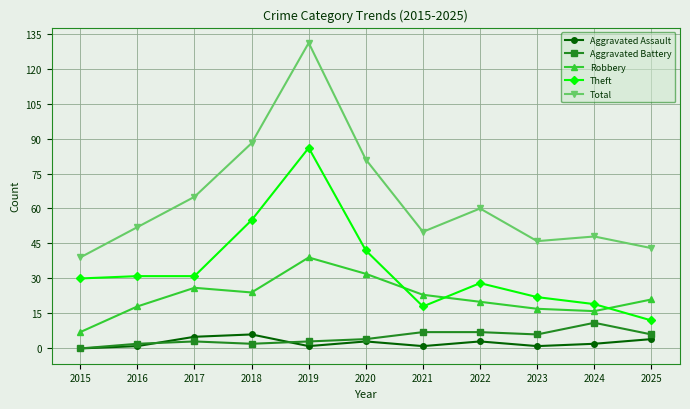

Where does the Robbery series first go above 21?

2017